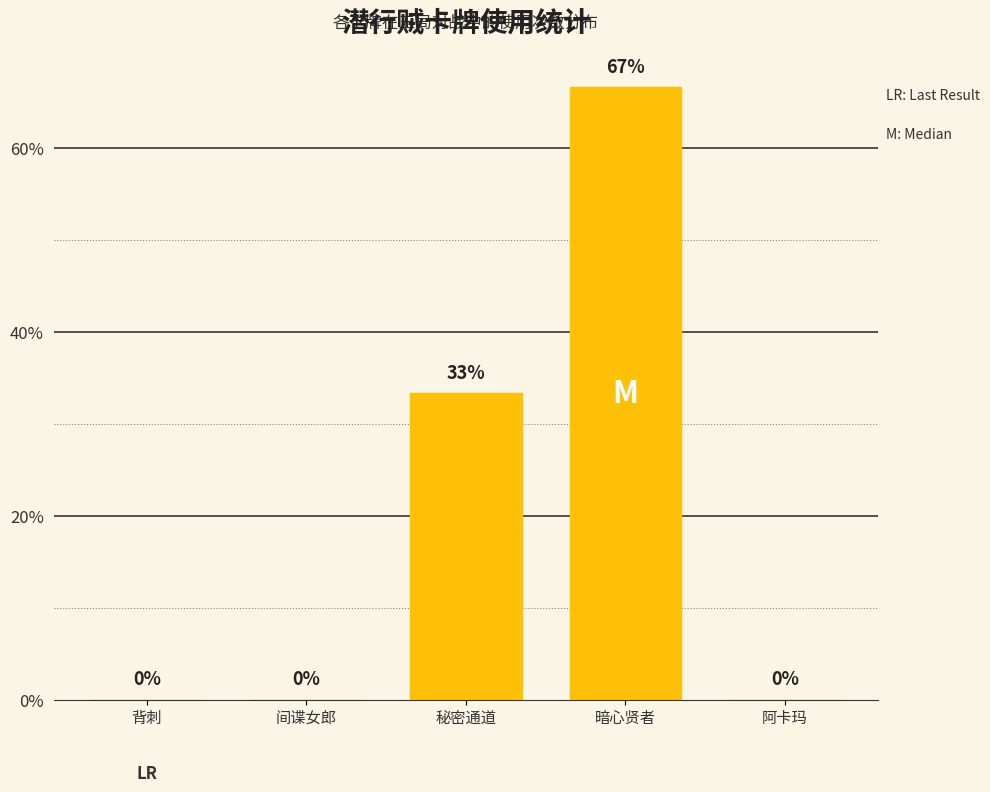

Are the bars horizontal?

No